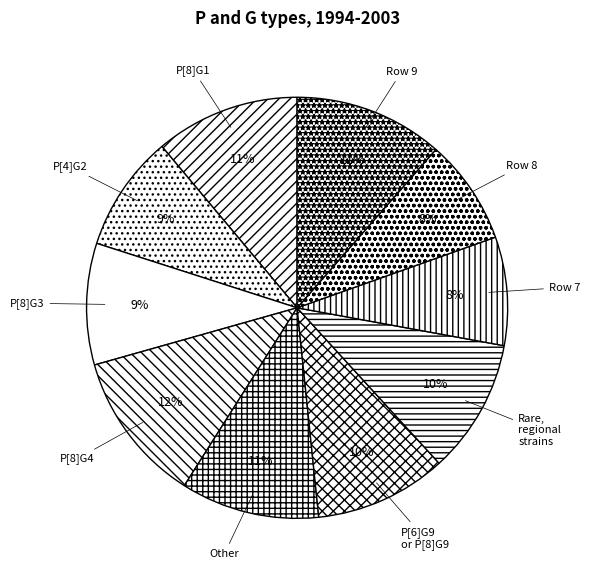

To the nearest percent, what is the difference between the largest and smallest slice percentages?

4%